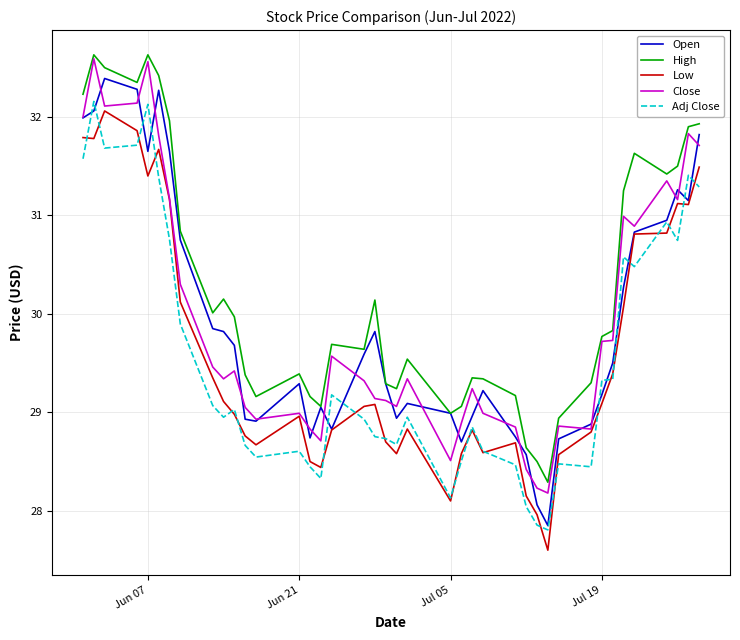

In Open, how many points are higher than both neighbors (excluding endpoints)?

8